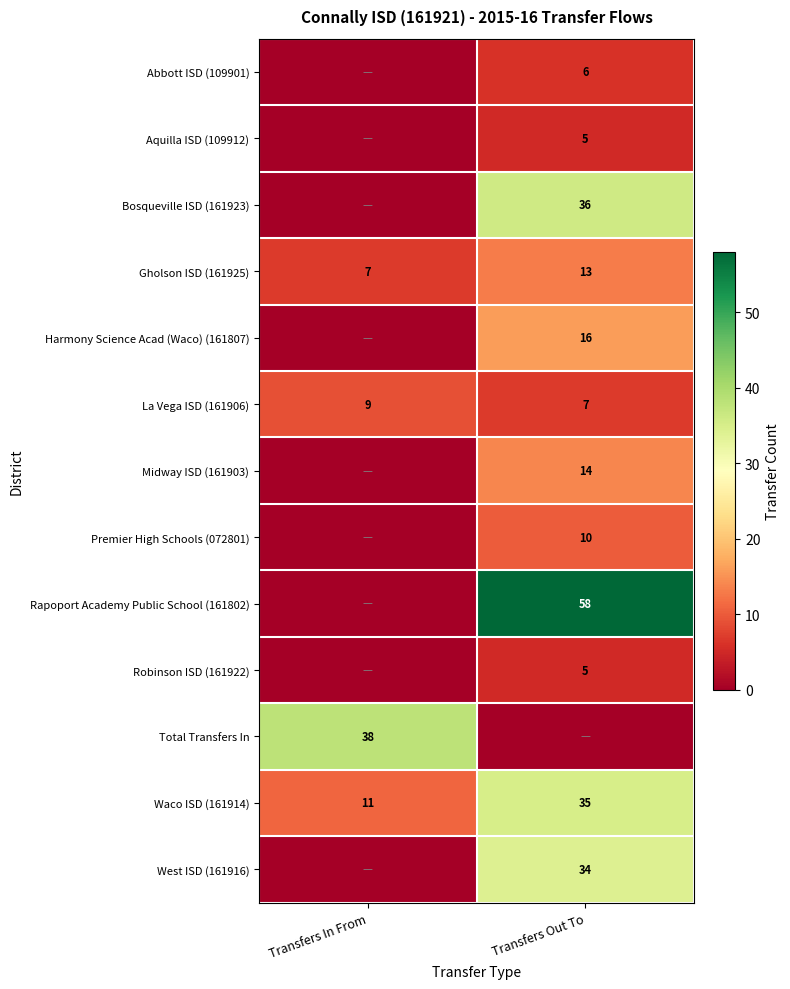

At how many categories does at least one series exceed 39?

1